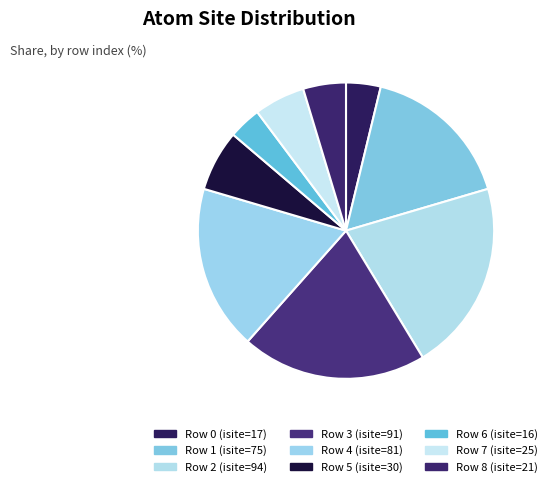

Count the number of slices in the pie.

9